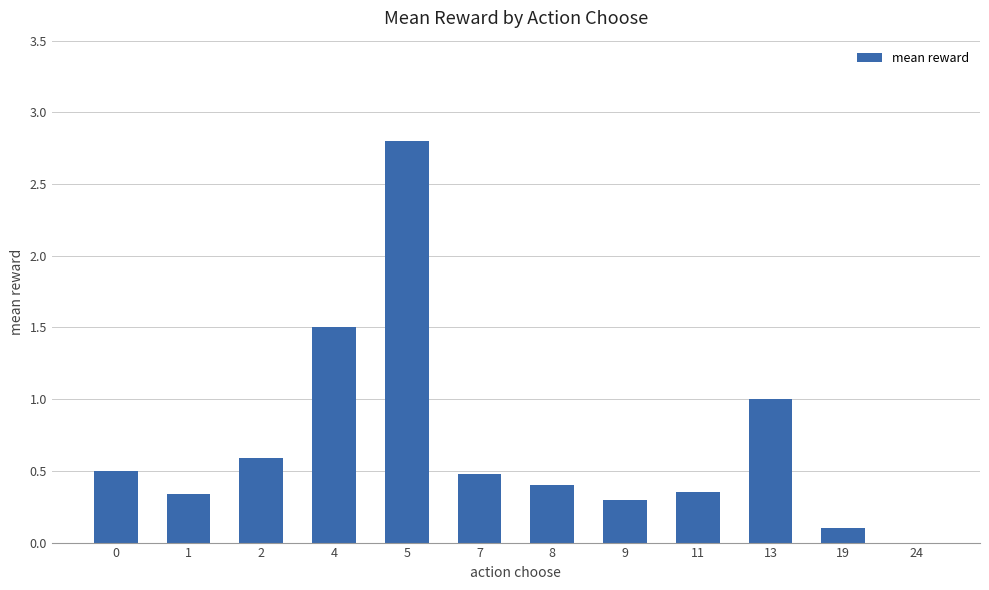

Which category has the highest value across all series?

5